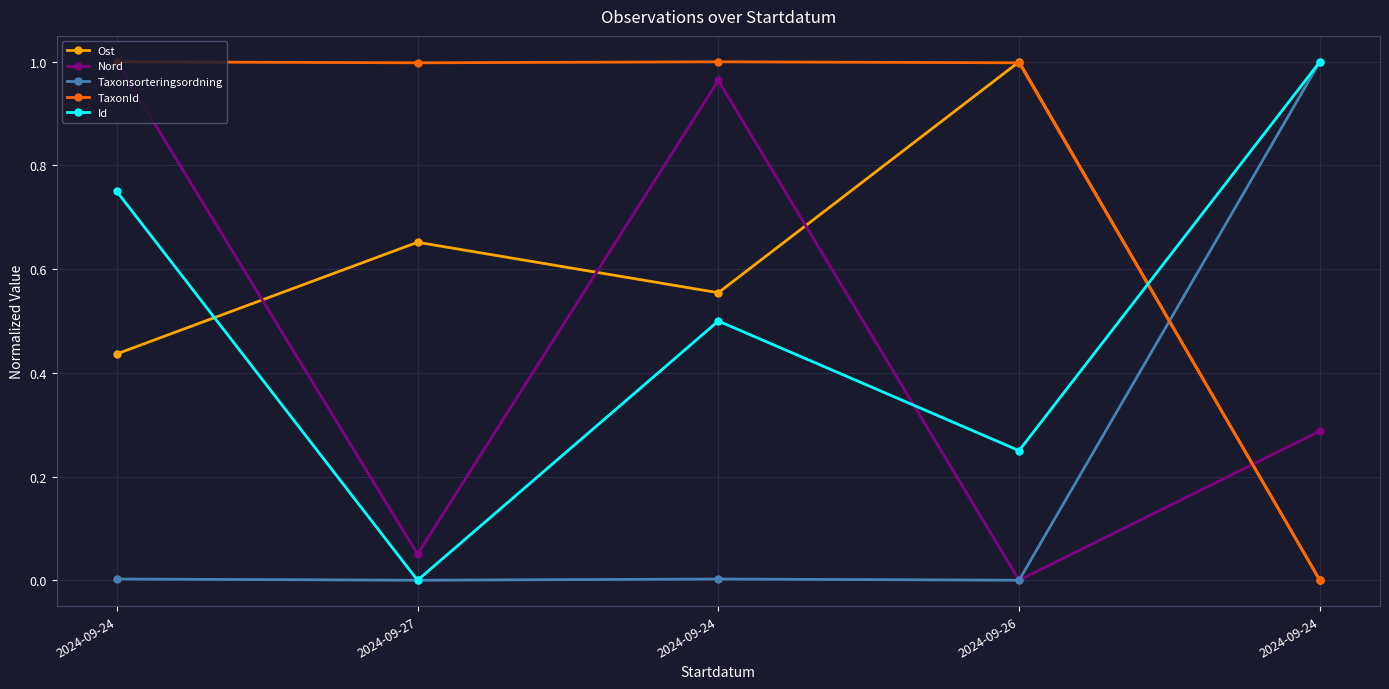

Is the value of Id at 2024-09-24 greater than the value of TaxonId at 2024-09-24?

No